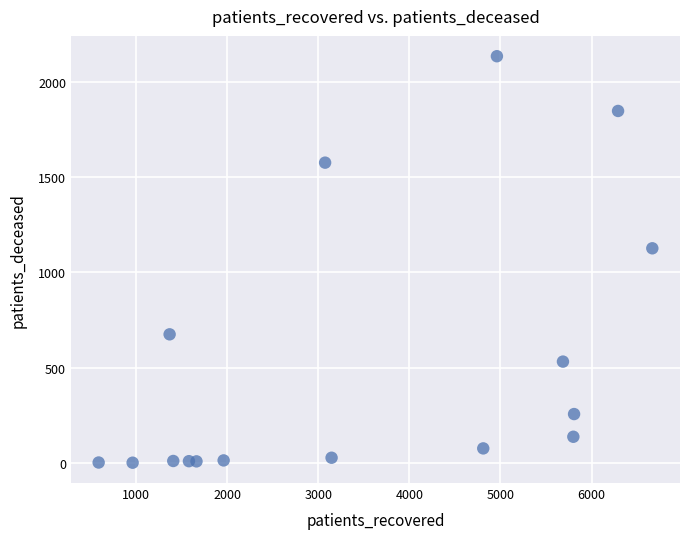

What is the range of Y values (max minus min)?

2131